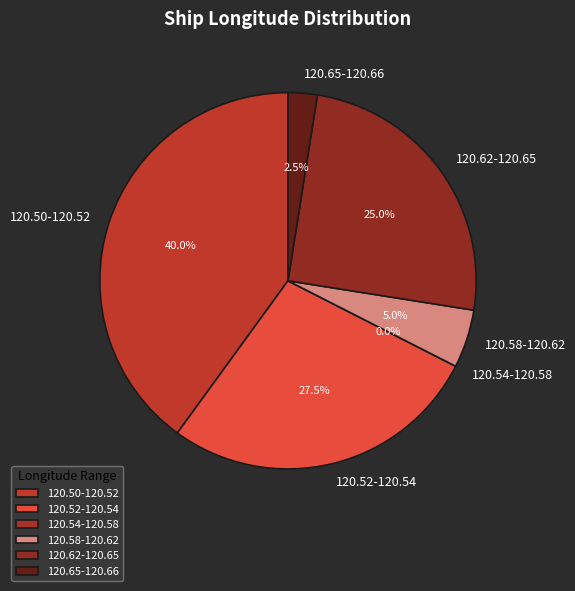

To the nearest percent, what portion does 4 represent?

3%